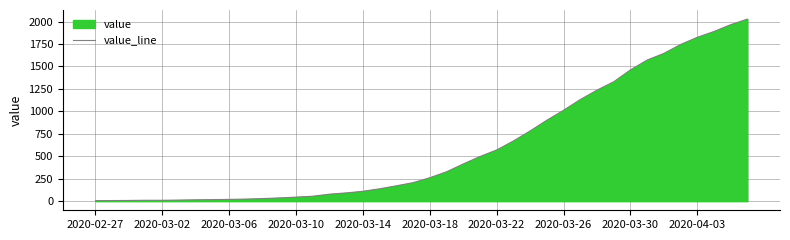

What is the sum of all values?

24344